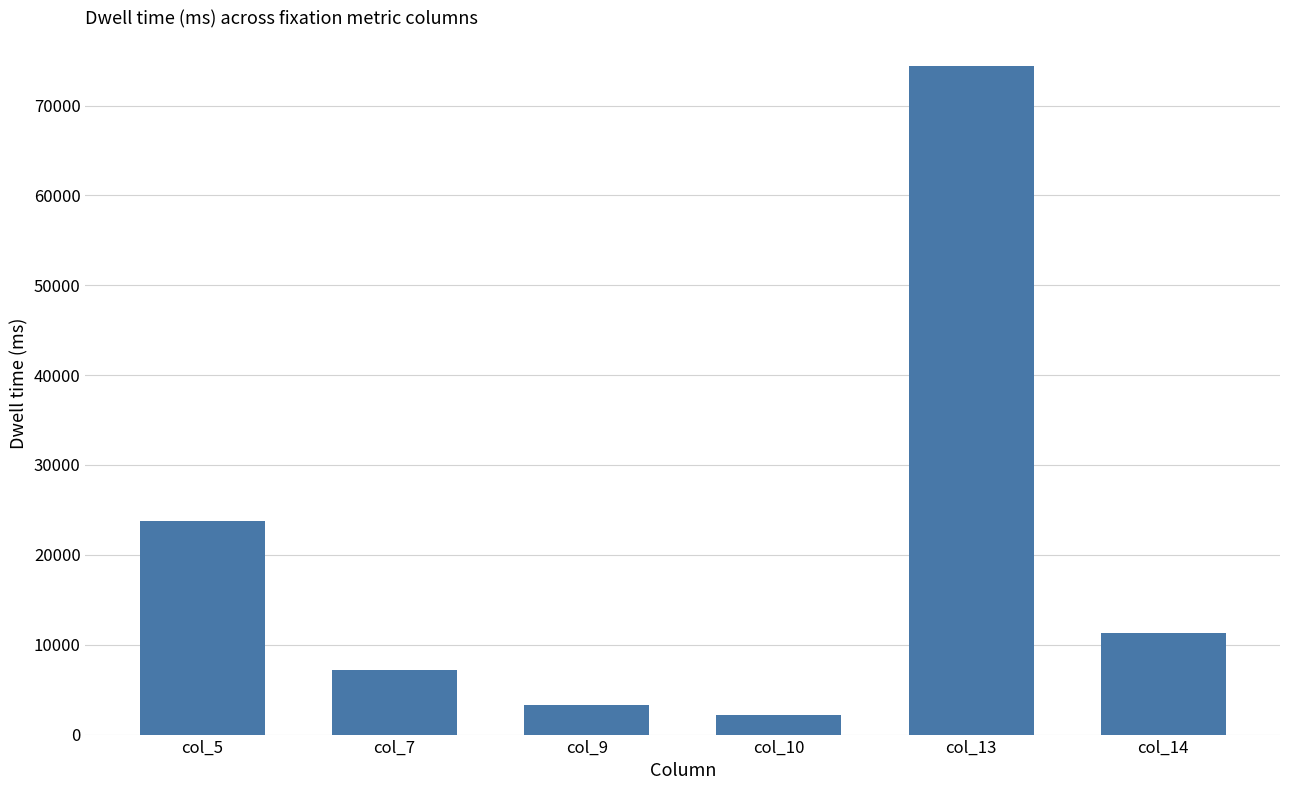

At which label is the value closest to 38274?

col_5